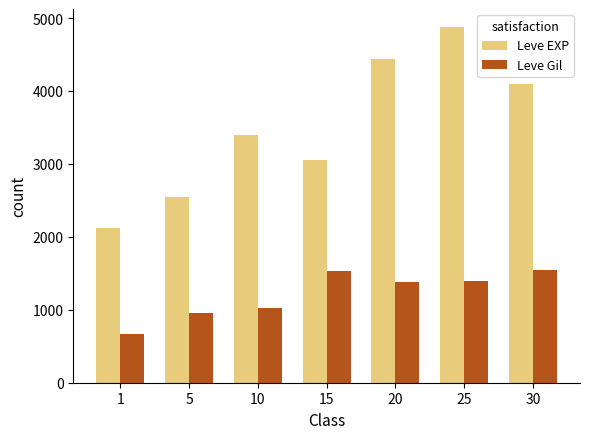

Which series changed the most between 20 and 25?

Leve EXP